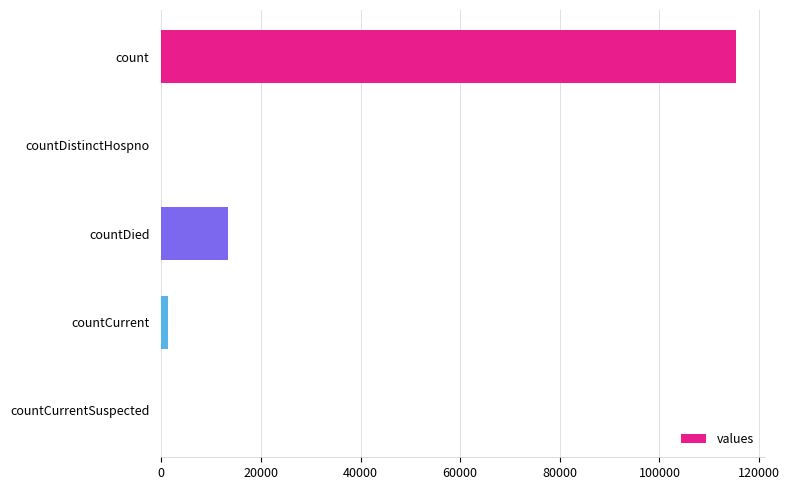

True or false: the data shows 115379 at count.

True